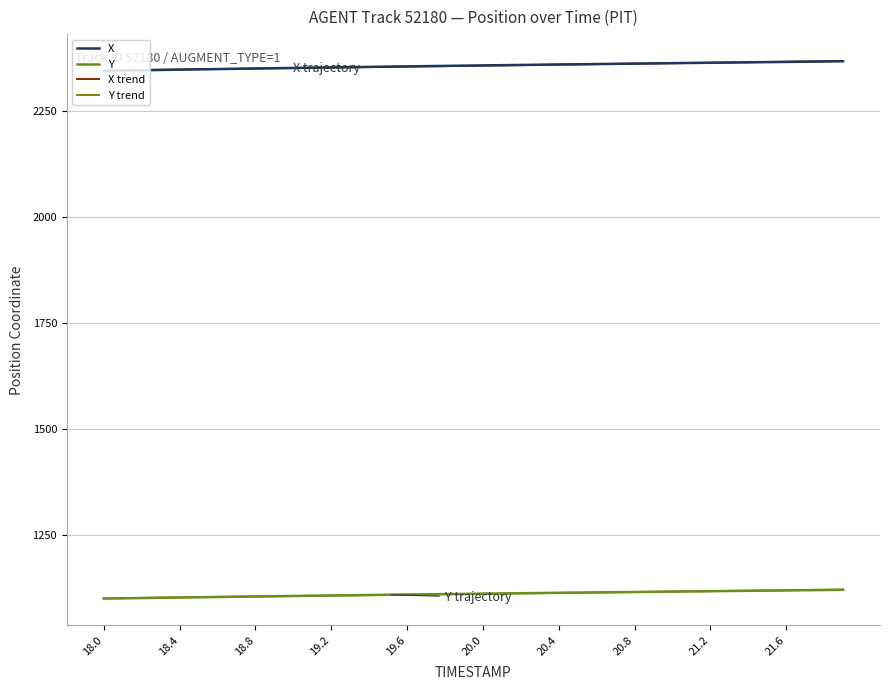

What is the minimum value shown in the chart?

1100.0